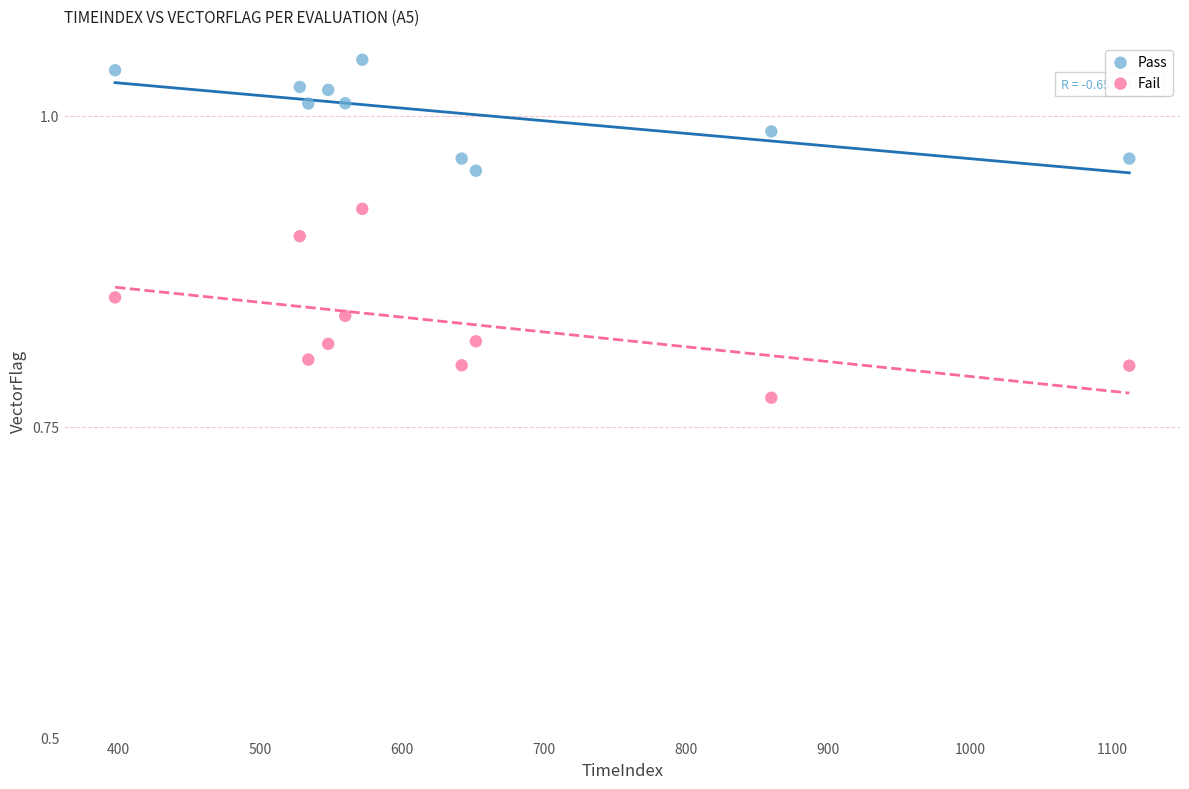

What are all the series names shown in the legend?

Pass, Fail